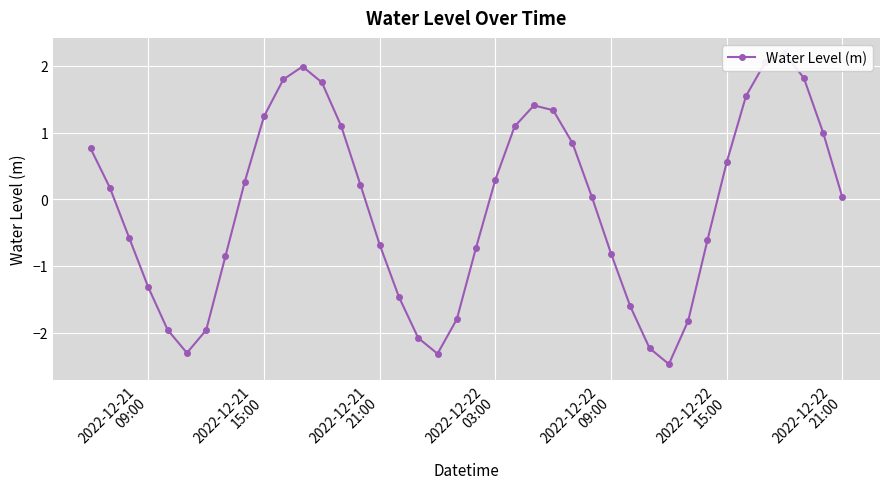

The chart shows a value of 0.4 at 22. True or false?

False